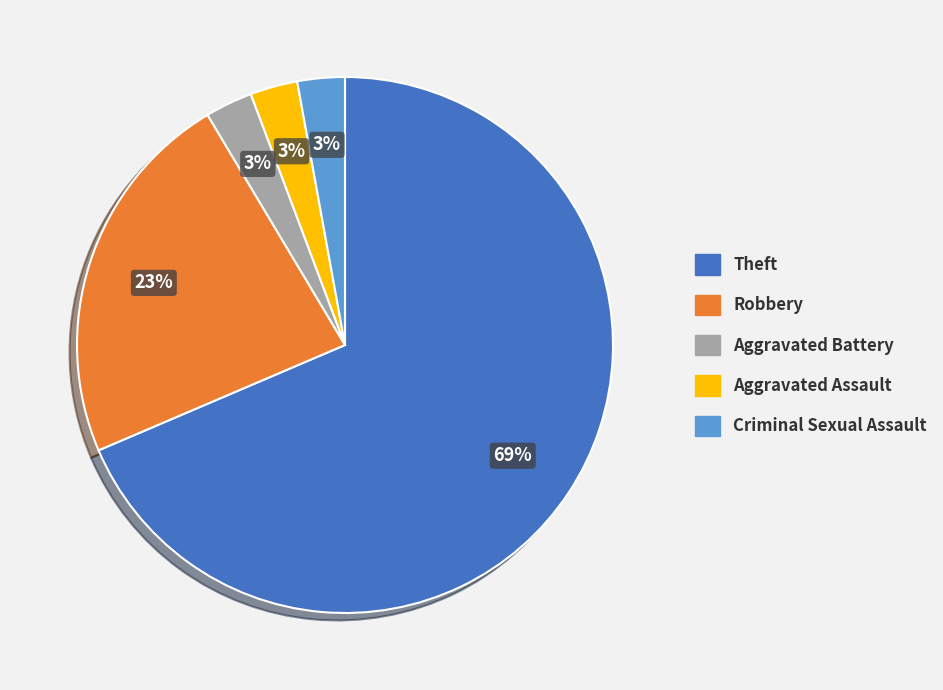

Between Robbery and Aggravated Assault, which is larger?

Robbery